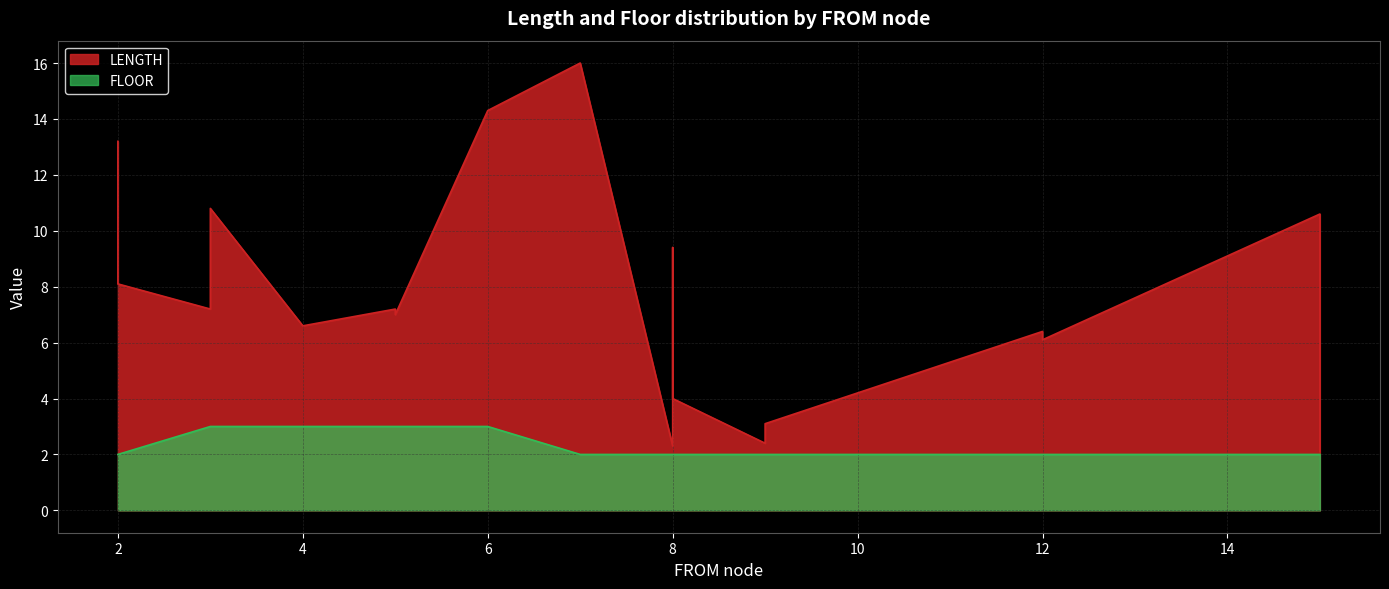

The LENGTH series shows 10.6 at 15. True or false?

True